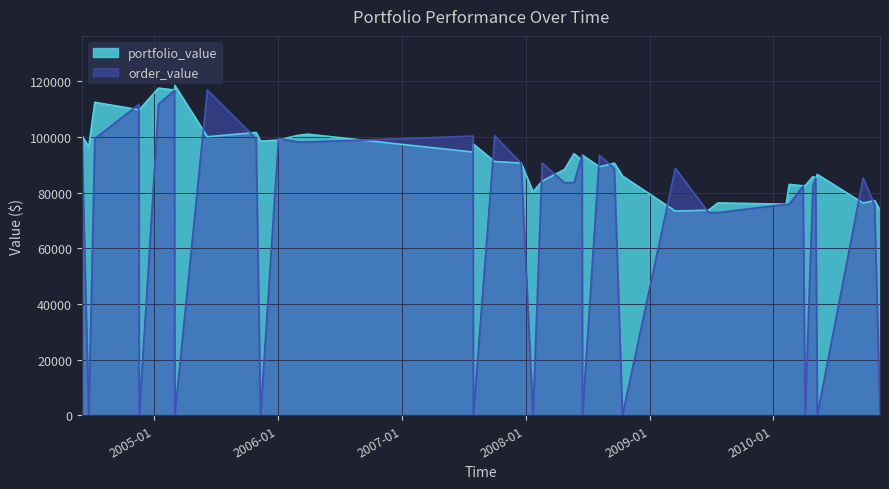

What is the label of the 25th point from the left?

2008-08-06